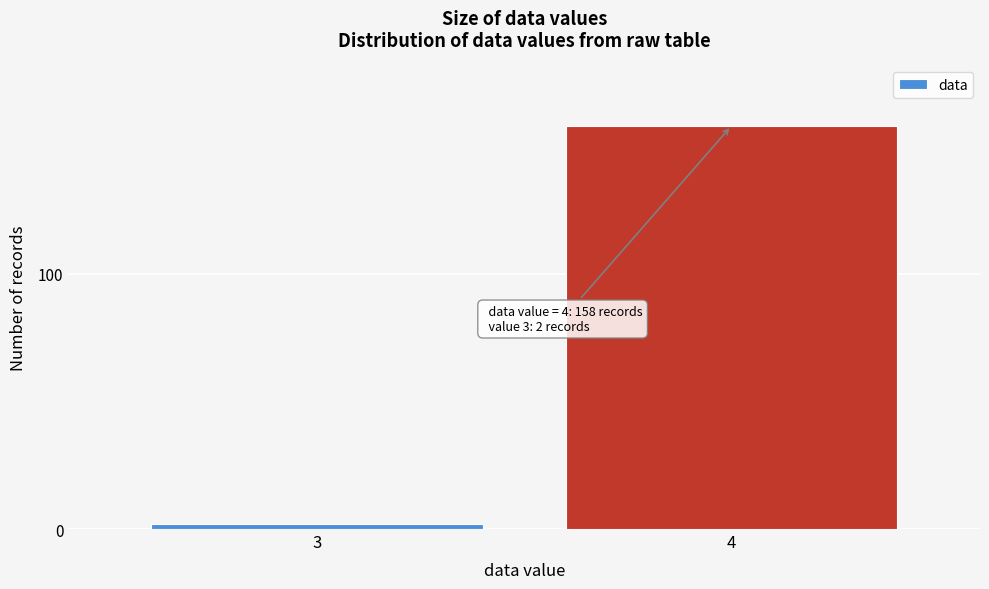

Reading right to left, list all the values displayed in this chart.

158	2